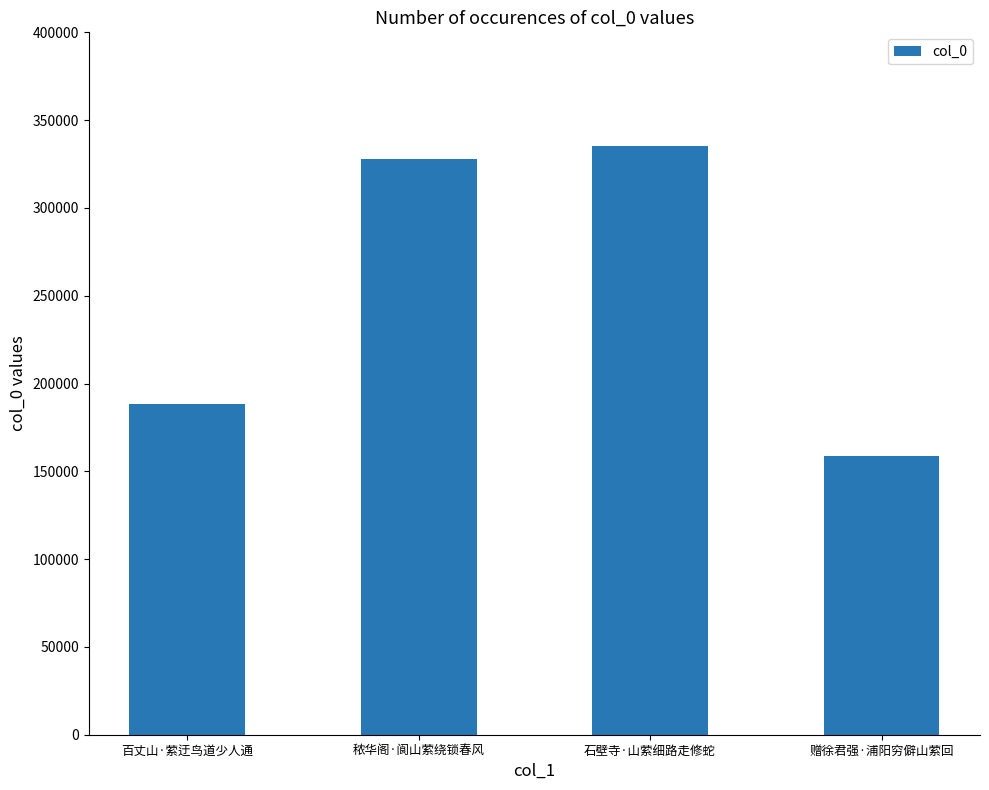

What is the difference between the maximum and second lowest values?

146540